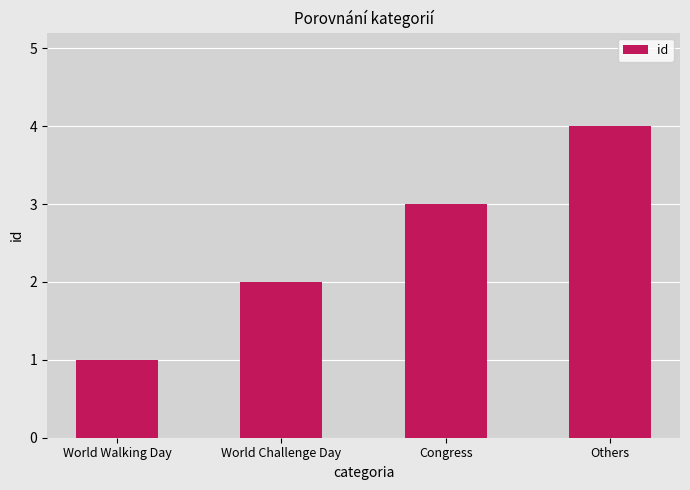

What is the difference between the maximum and minimum values?

3